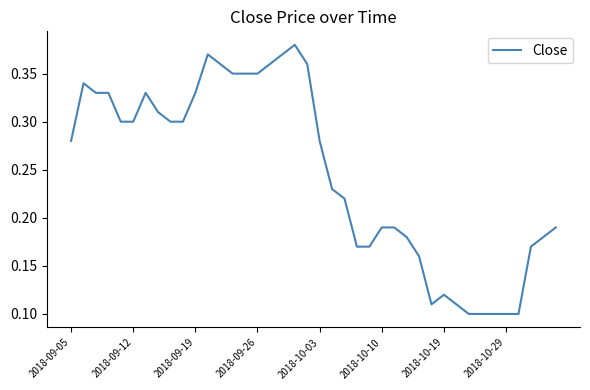

What is the sum of all values?

9.9